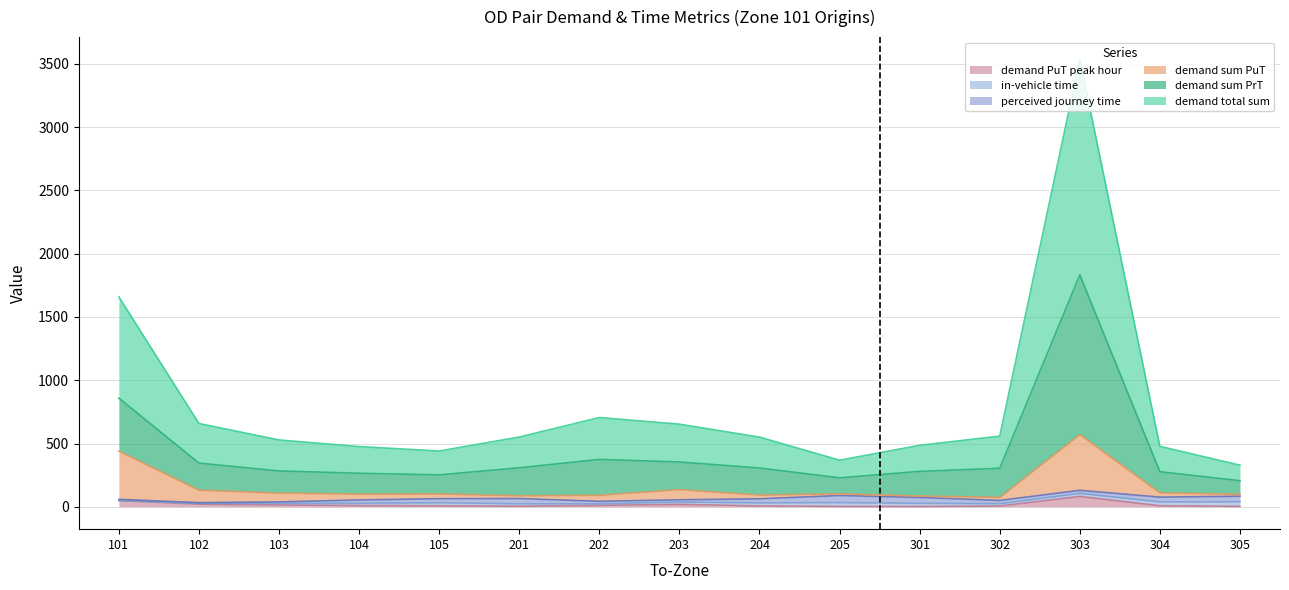

Reading right to left, extract all data points from this chart.

demand total sum: 329.0	477.6	3534.6	558.4	485.8	368.4	550.6	652.9	705.4	551.3	440.7	475.9	528.2	658.1	1658.8
demand sum PrT: 206.3	277.0	1832.3	304.3	279.8	228.7	306.9	354.1	374.4	308.3	252.4	265.0	283.4	345.4	858.8
demand sum PuT: 99.3	110.0	570.9	74.3	85.4	102.8	92.5	135.9	90.9	87.1	101.2	100.5	108.0	131.5	439.4
demand PuT peak hour: 3.6	8.4	82.0	6.3	2.5	3.0	7.1	19.2	11.3	4.7	8.1	10.0	14.6	20.7	48.9